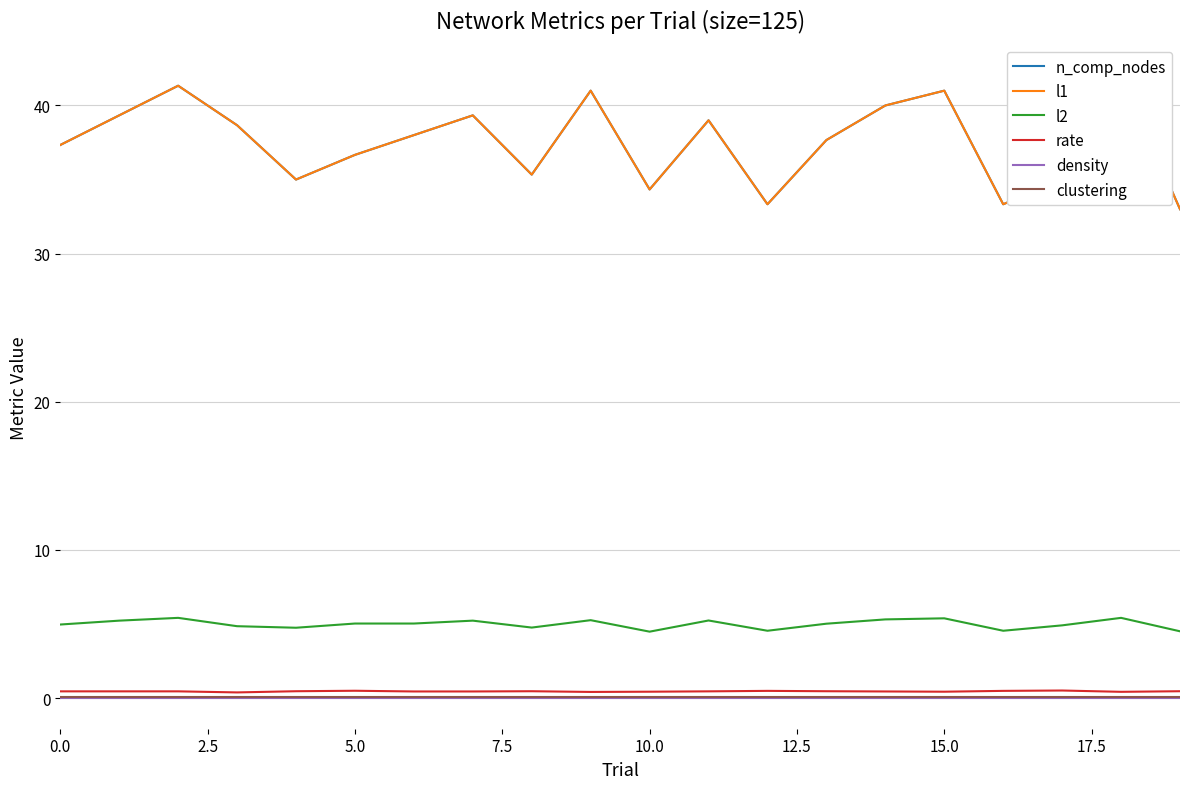

True or false: l2 and clustering intersect in this chart.

False